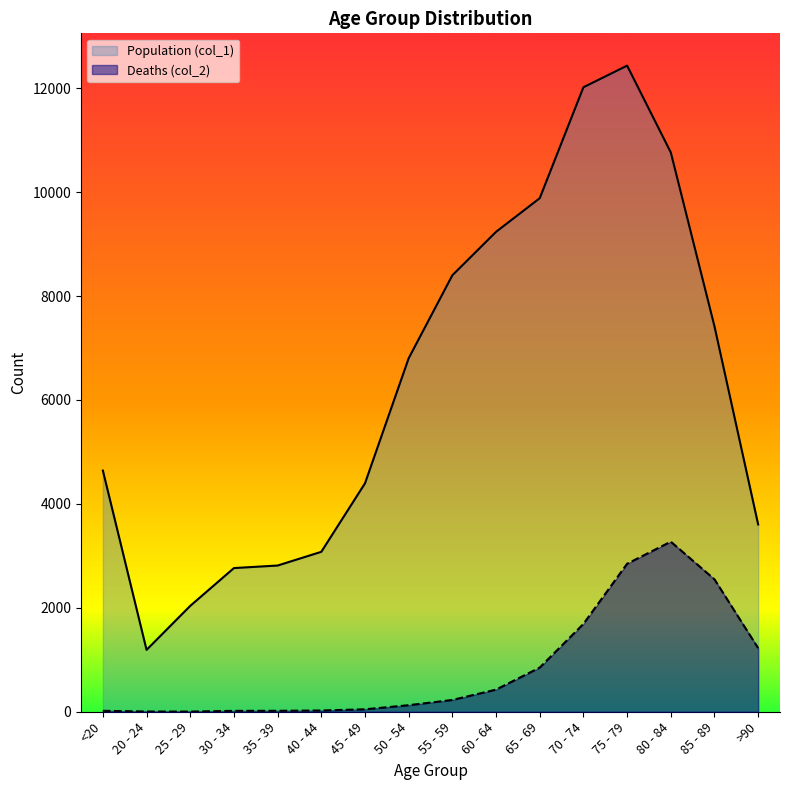

In Population (col_1), how many points are lower than both neighbors (excluding endpoints)?

1